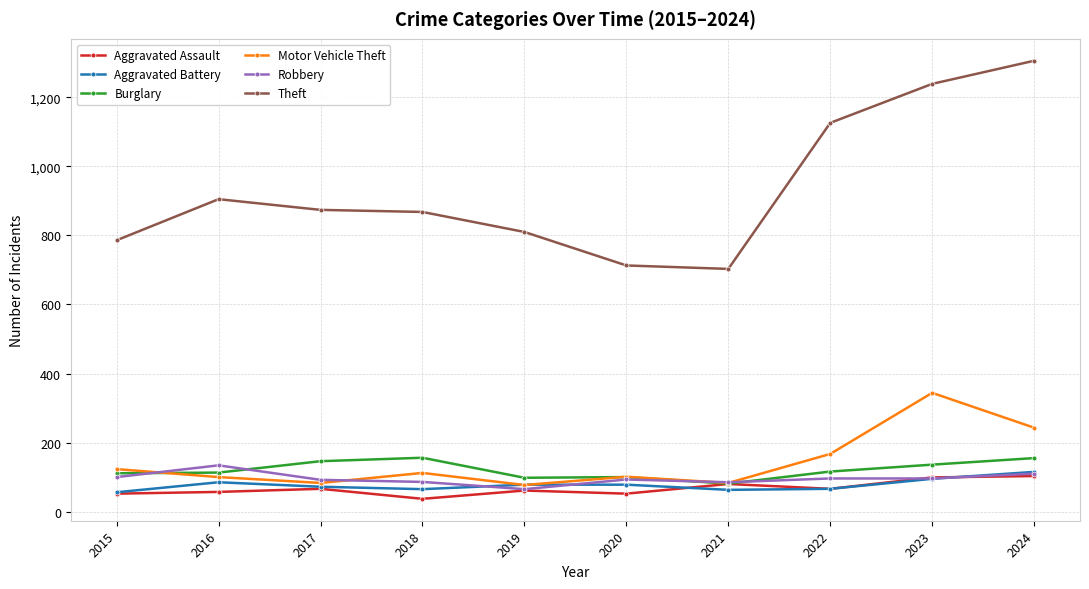

Rank the series by their maximum value, from highest to lowest.

Theft, Motor Vehicle Theft, Burglary, Robbery, Aggravated Battery, Aggravated Assault